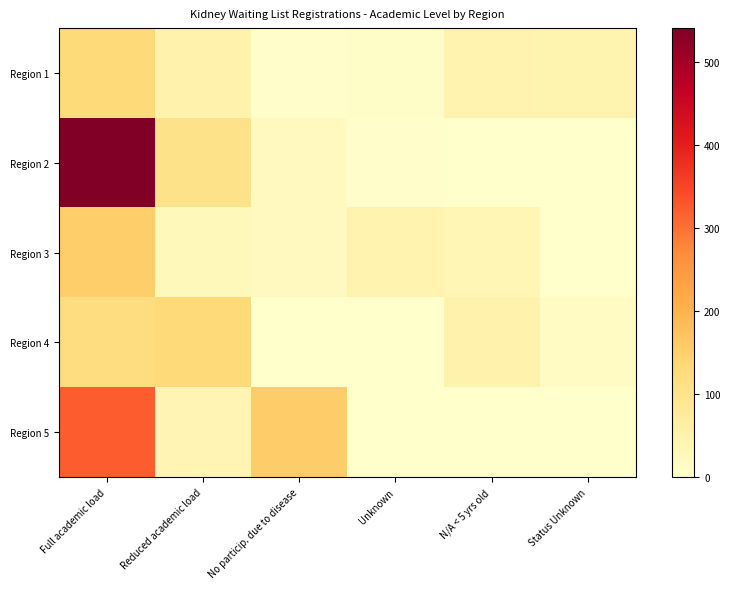

Which series has the widest spread of values?

Region 2